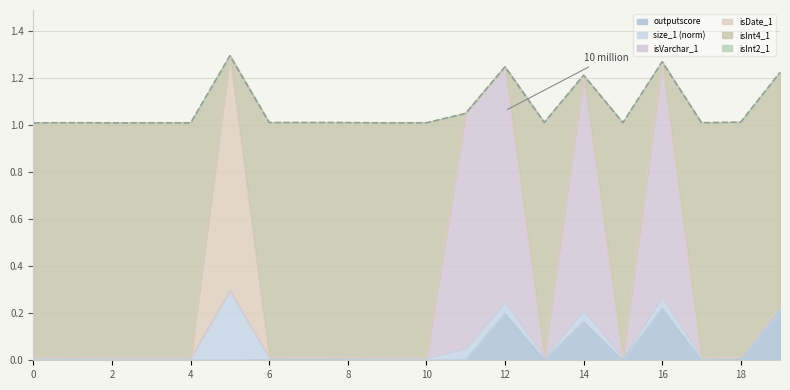

Which series has the widest spread of values?

isInt4_1